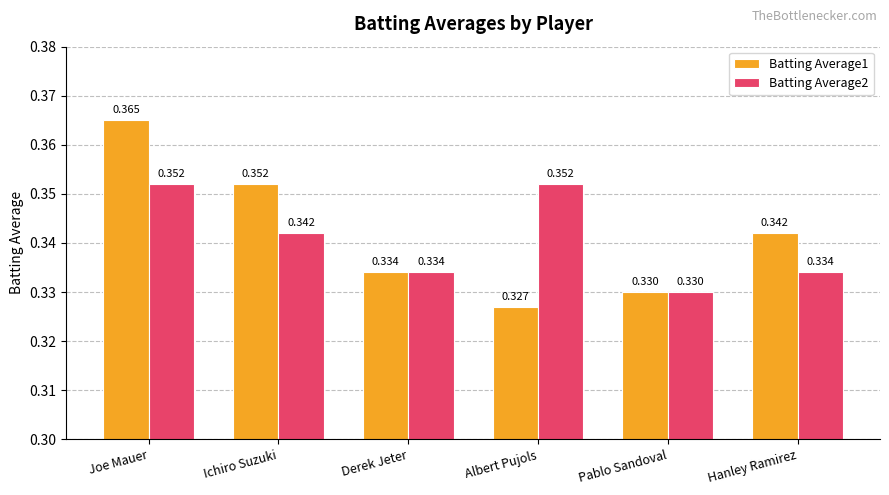

The Batting Average1 series shows 0.1 at Pablo Sandoval. True or false?

False